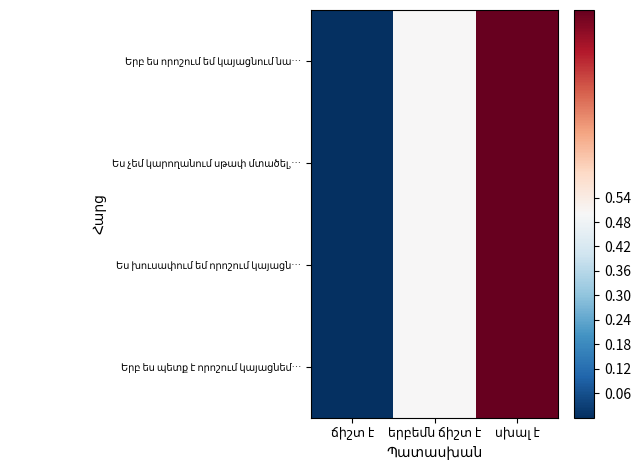

The value of Ես չեմ կարողանում սթափ մտածել,… at երբեմն ճիշտ է is 0.7. True or false?

False